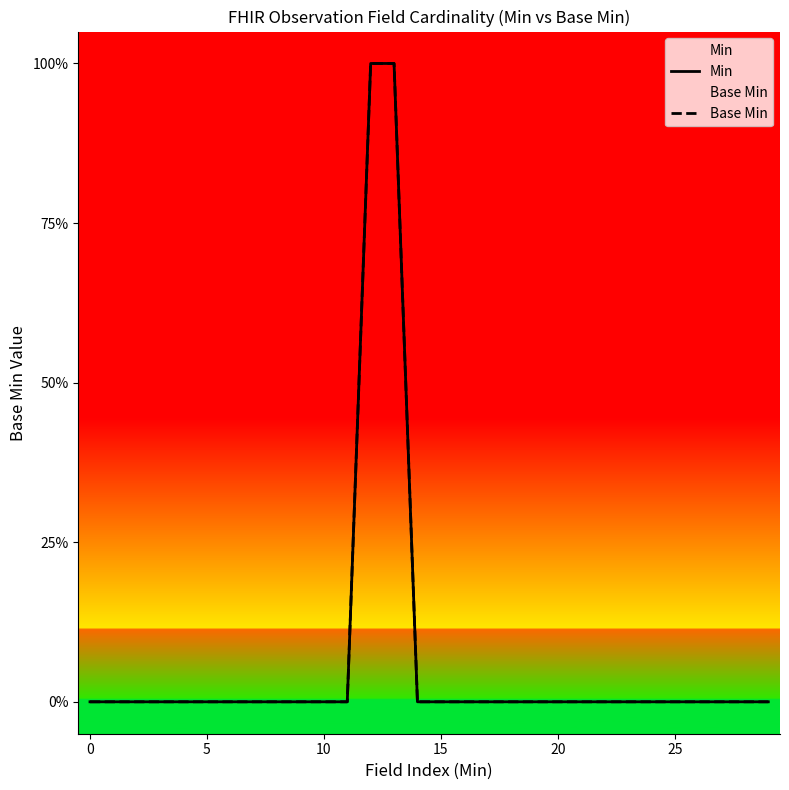

What is the label of the 30th point from the left?

29